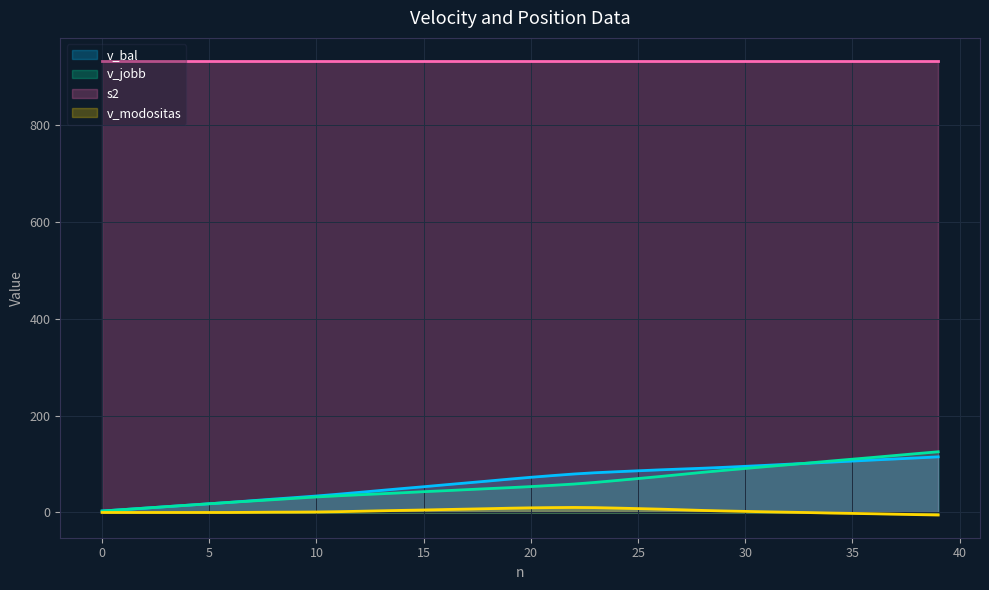

Between which two adjacent categories do v_jobb and v_bal first intersect?

2 and 3